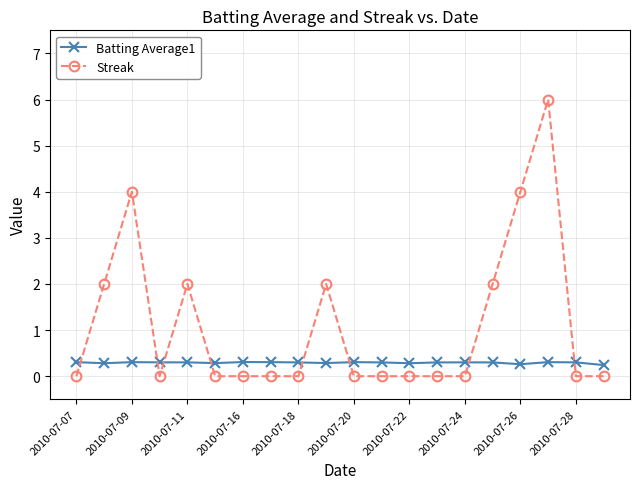

True or false: Batting Average1 has more than 0 points higher than both neighbors.

True